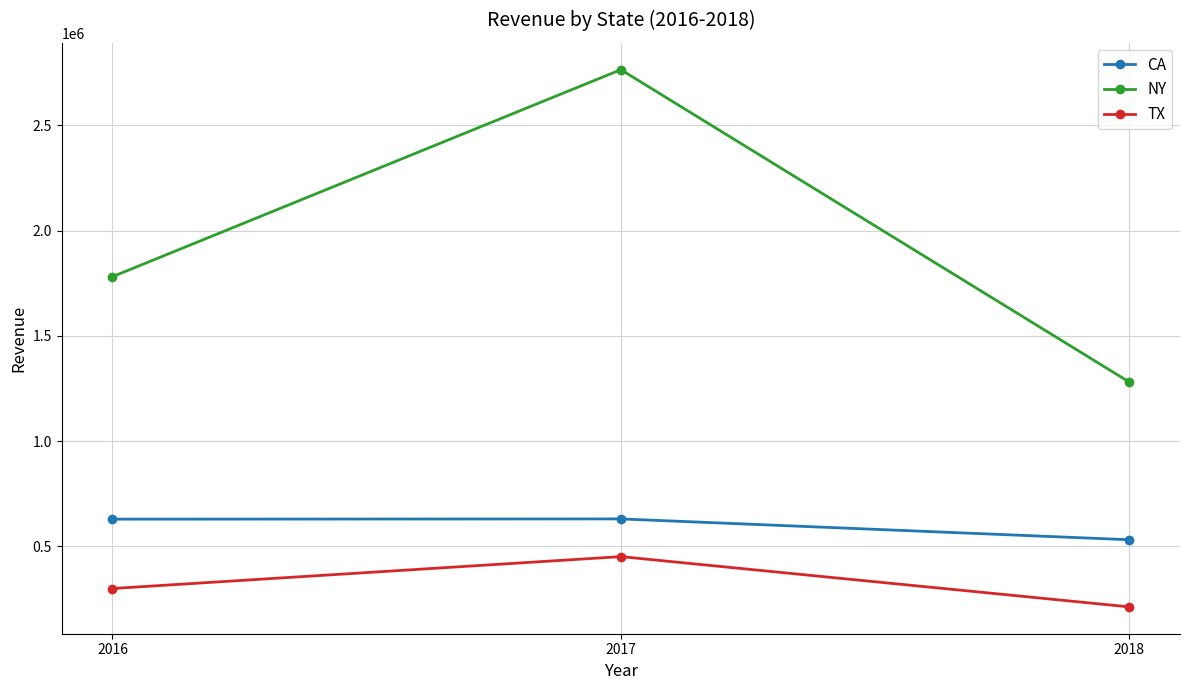

Does the chart have visible grid lines?

Yes